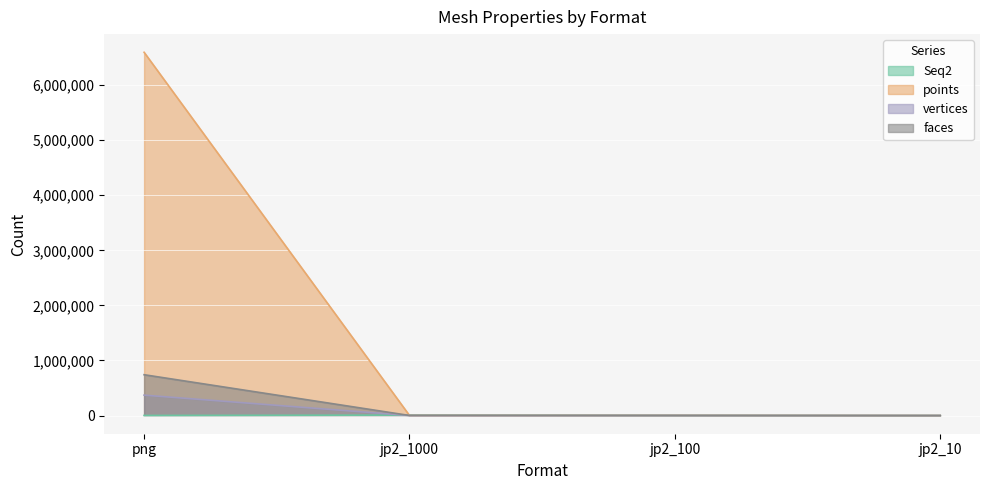

Where is faces nearest to the value 370688?

jp2_100